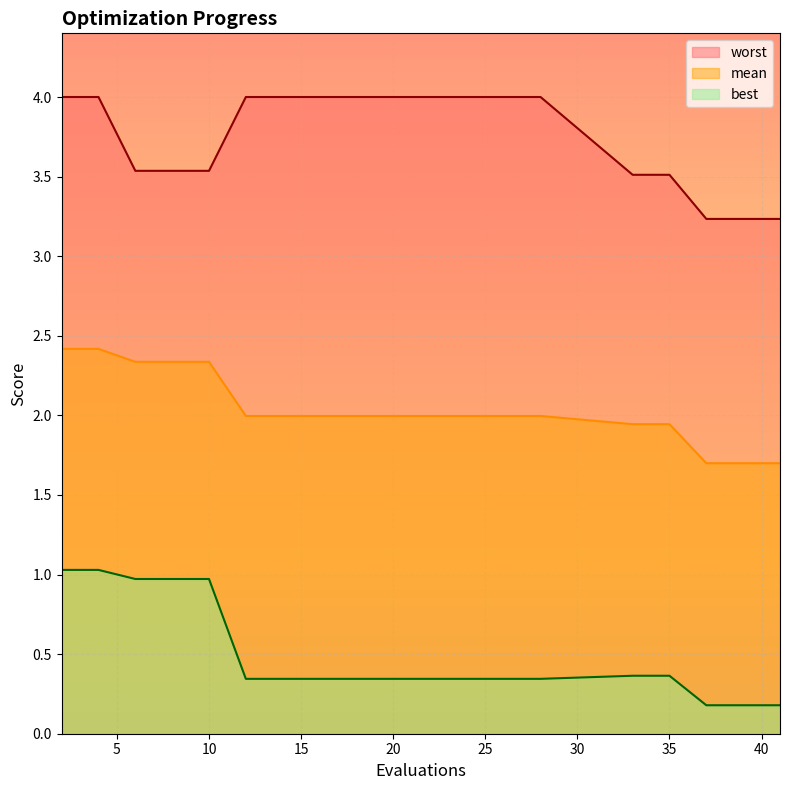

What is the difference between the highest and lowest values at 37?

3.1